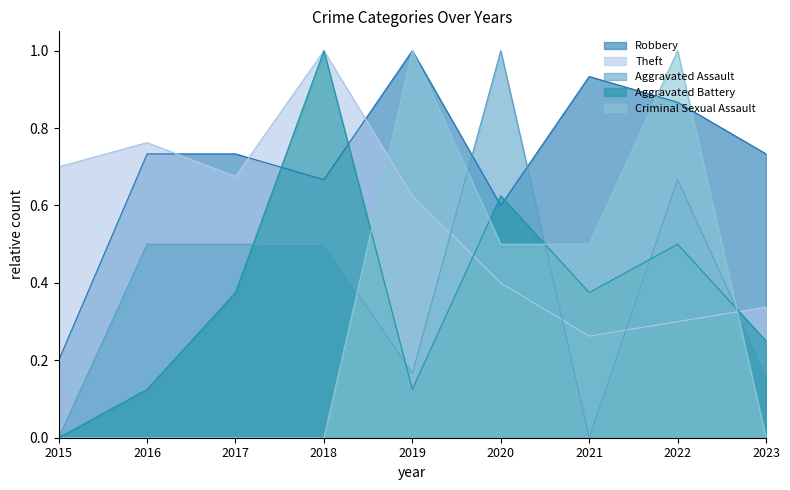

At how many categories does at least one series exceed 0?

9